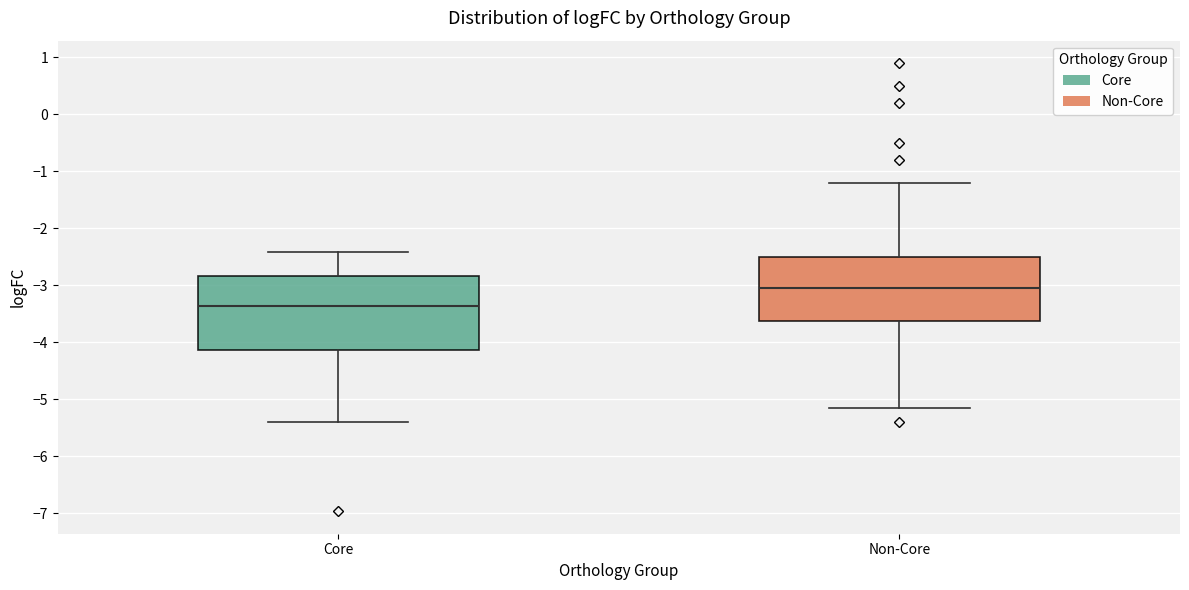

Which box has the highest median line?

Non-Core